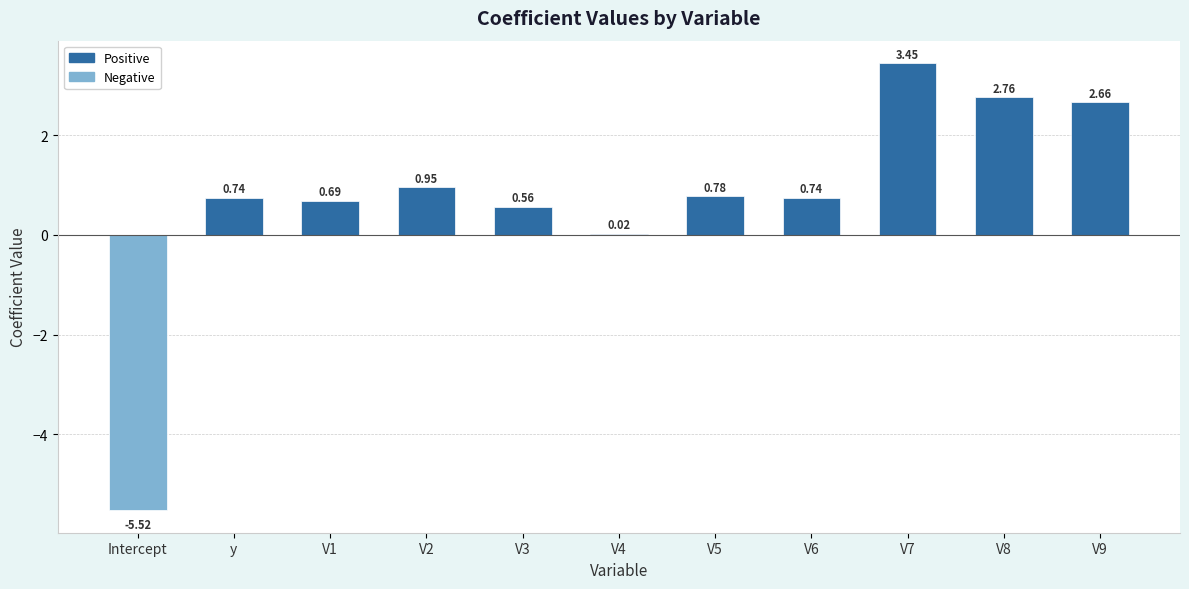

Which has a higher value, V9 or V4?

V9